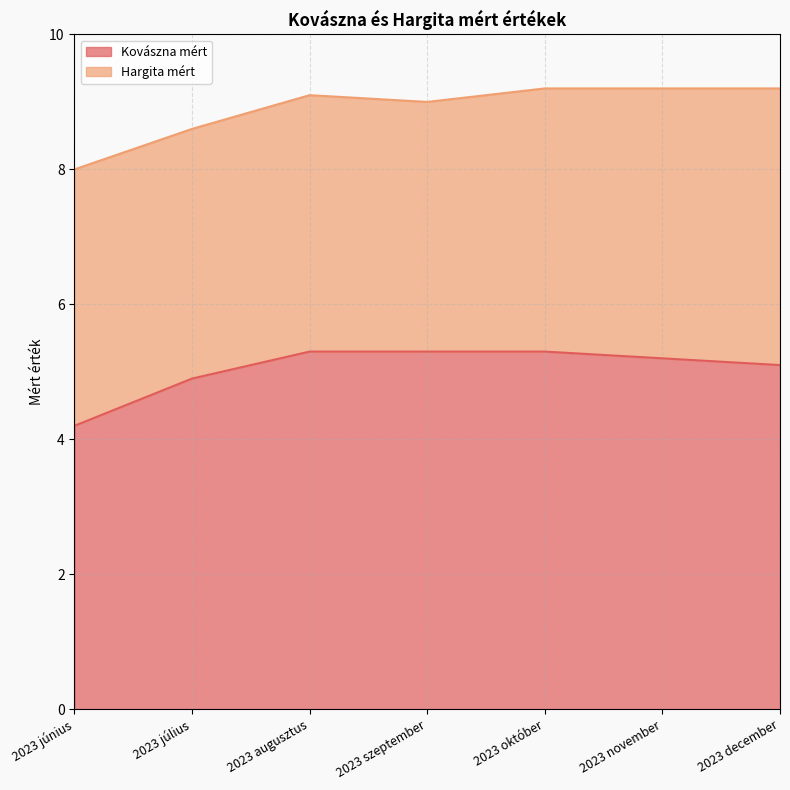

What is the ratio of the value at 2023 december to the value at 2023 november?

1.0